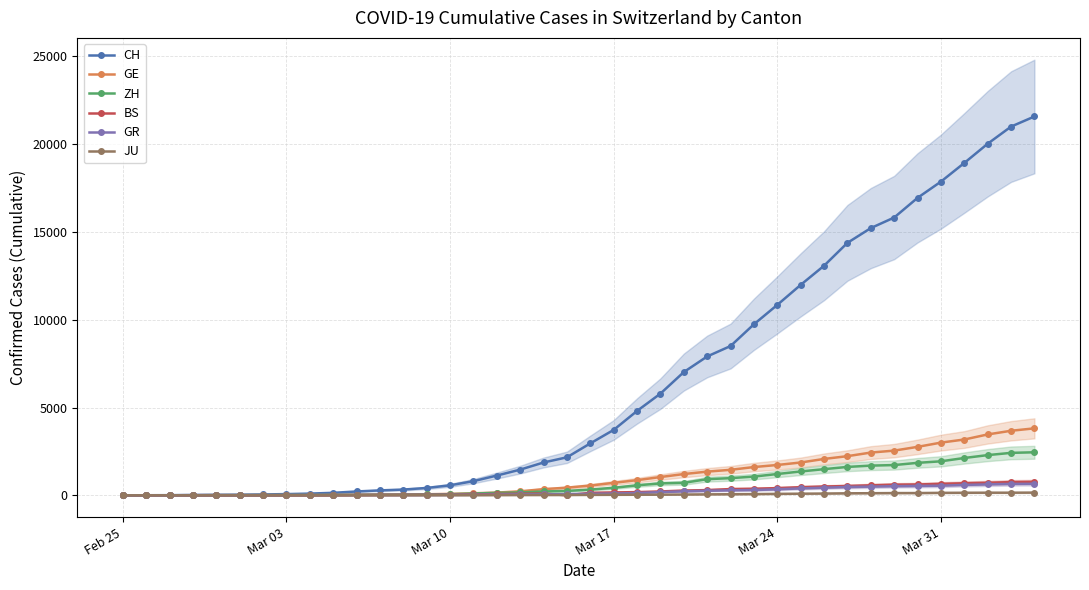

Which series has the largest range (max minus min)?

CH